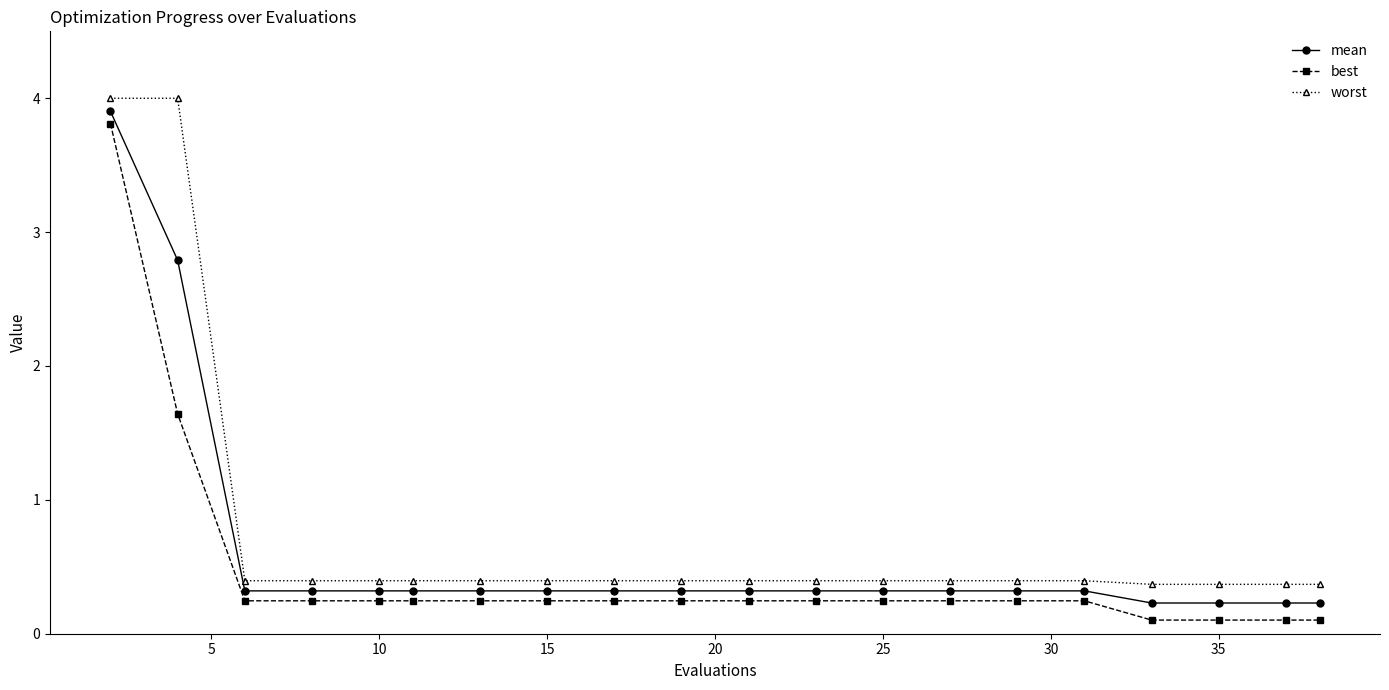

List the series in order of their overall mean, highest first.

worst, mean, best